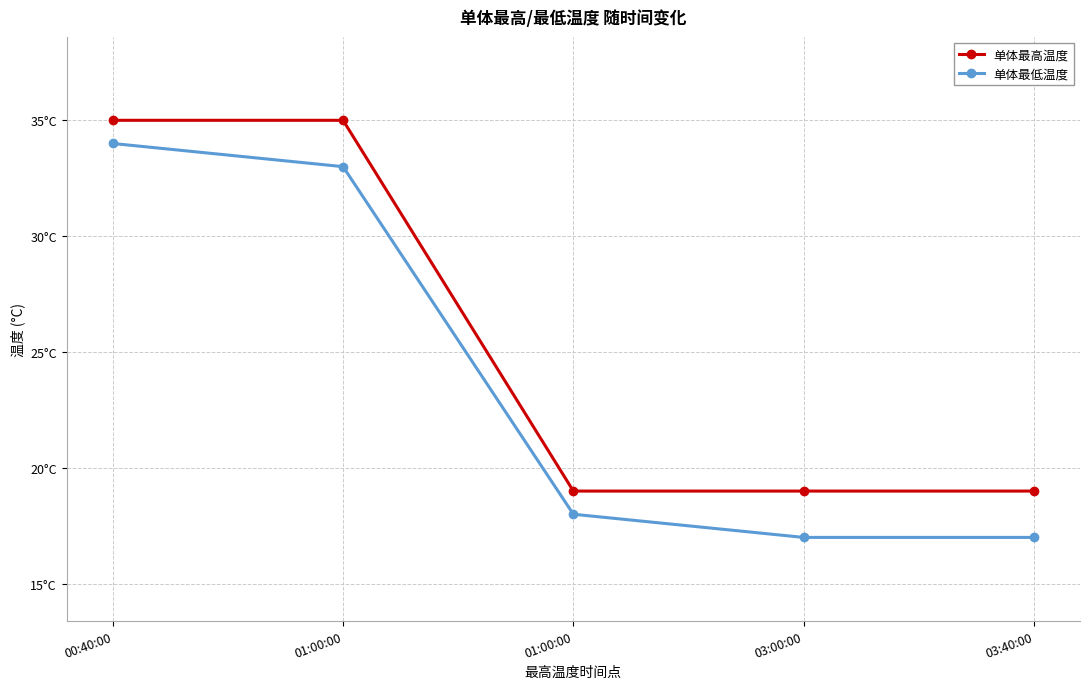

What are all the series names shown in the legend?

单体最高温度, 单体最低温度